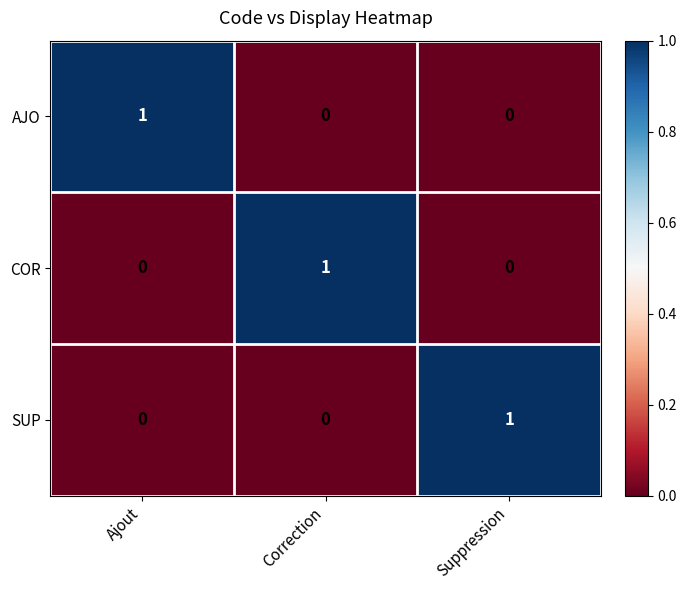

Reading right to left, transcribe all the data shown in this chart.

AJO: Suppression=0	Correction=0	Ajout=1
COR: Suppression=0	Correction=1	Ajout=0
SUP: Suppression=1	Correction=0	Ajout=0